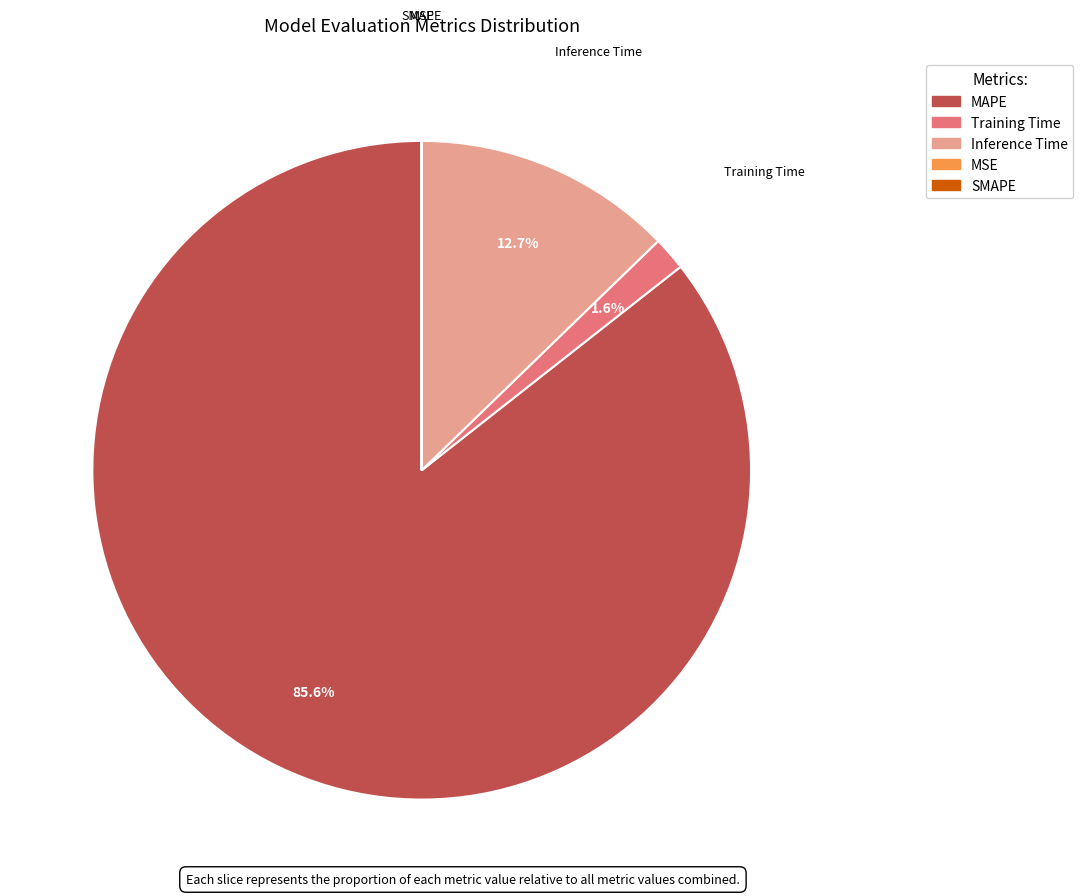

Which category has the biggest portion of the pie?

MAPE